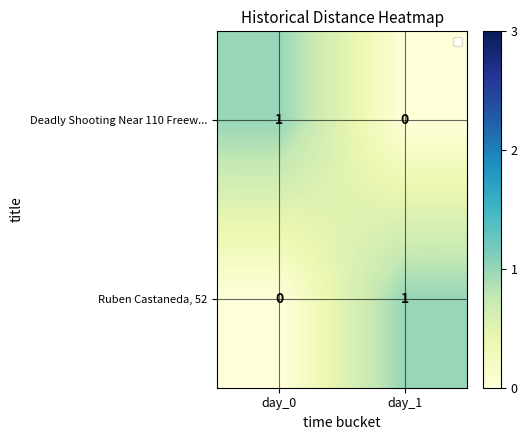

At which label is Ruben Castaneda, 52 closest to 0?

day_0